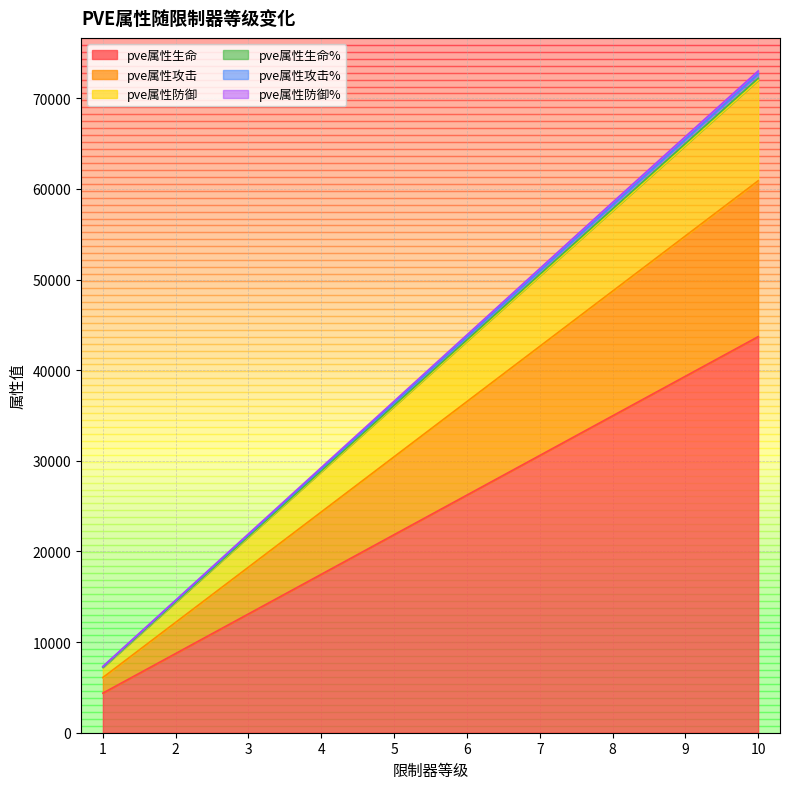

What is the difference between the second highest and second lowest values in the pve属性防御% series?

50553